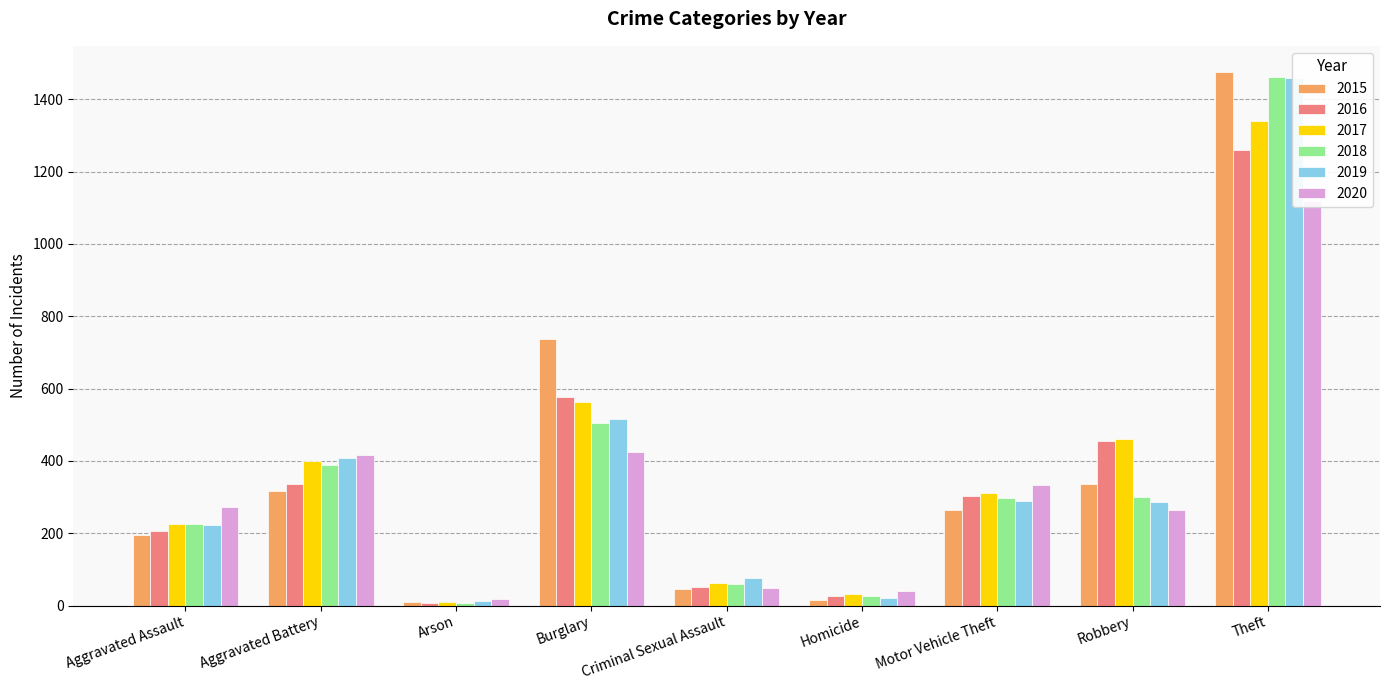

The 2018 series shows 59 at Criminal Sexual Assault. True or false?

True